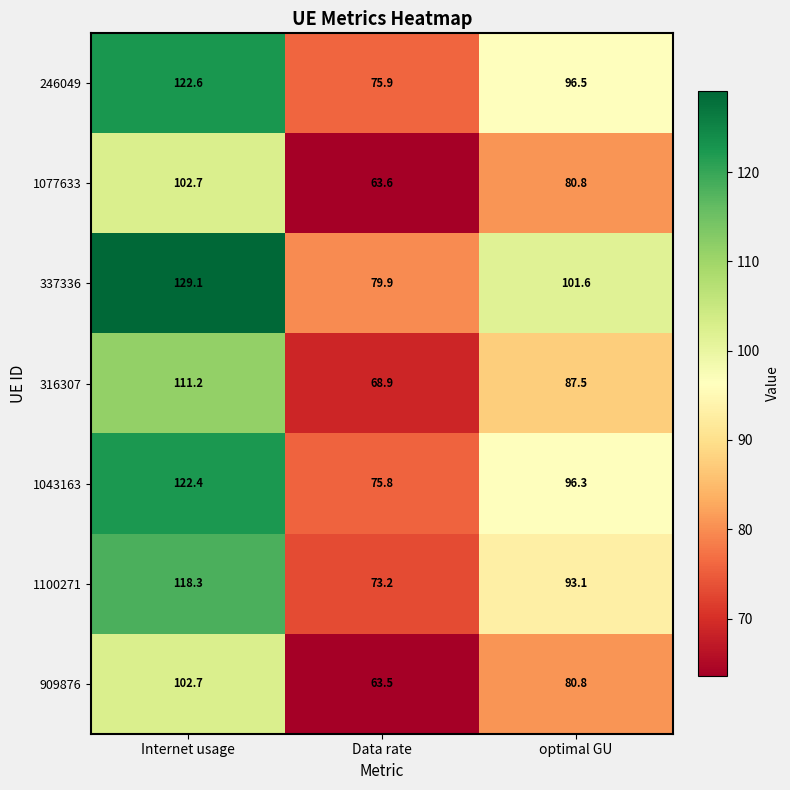

Reading right to left, extract all data points from this chart.

246049: optimal GU=96.5	Data rate=75.9	Internet usage=122.6
1077633: optimal GU=80.8	Data rate=63.6	Internet usage=102.7
337336: optimal GU=101.6	Data rate=79.9	Internet usage=129.1
316307: optimal GU=87.5	Data rate=68.9	Internet usage=111.2
1043163: optimal GU=96.3	Data rate=75.8	Internet usage=122.4
1100271: optimal GU=93.1	Data rate=73.2	Internet usage=118.3
909876: optimal GU=80.8	Data rate=63.5	Internet usage=102.7